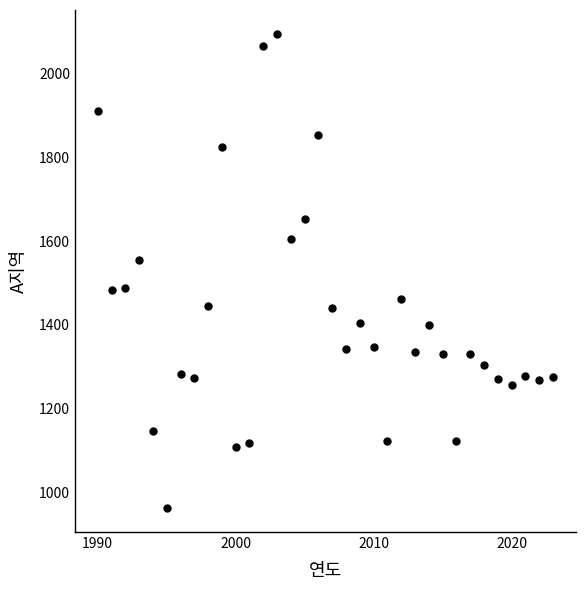

What is the range of Y values (max minus min)?

1133.2